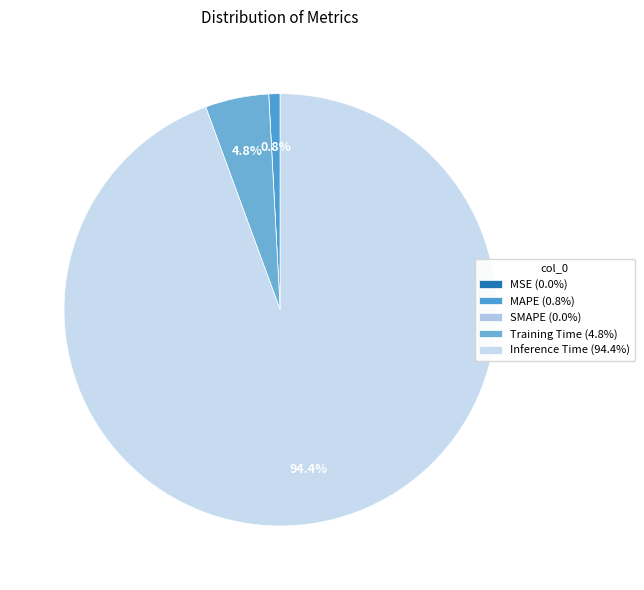

Is there a majority slice in this chart?

Yes